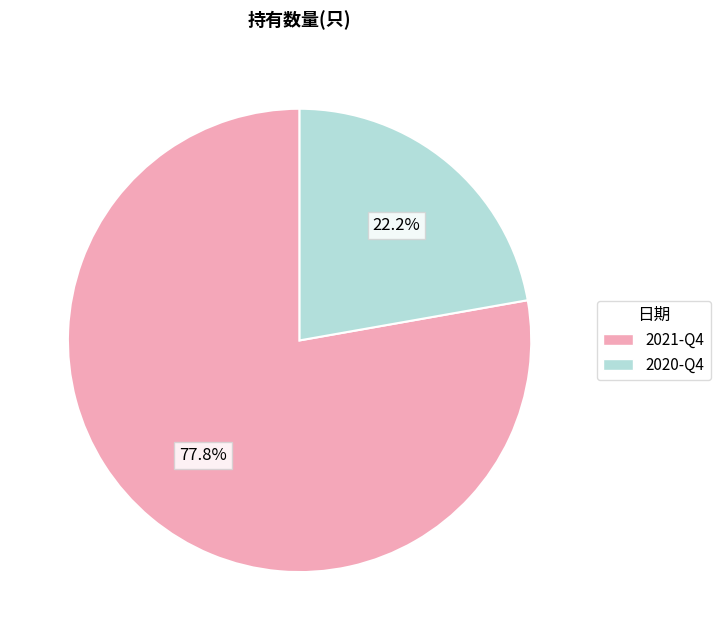

Is the sum of 2021-Q4 and 2020-Q4 greater than half?

Yes